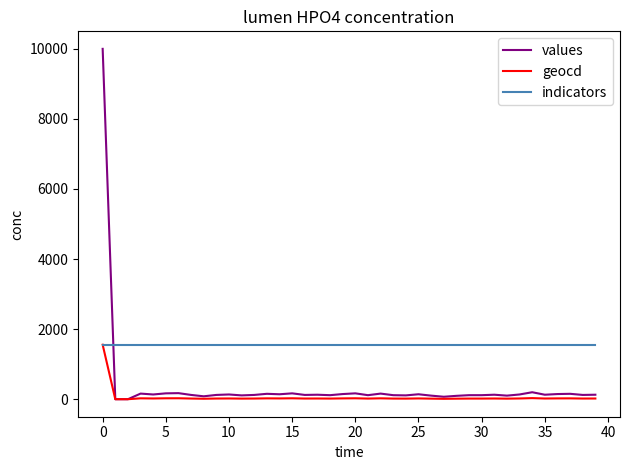

What is the greatest value displayed?

10000